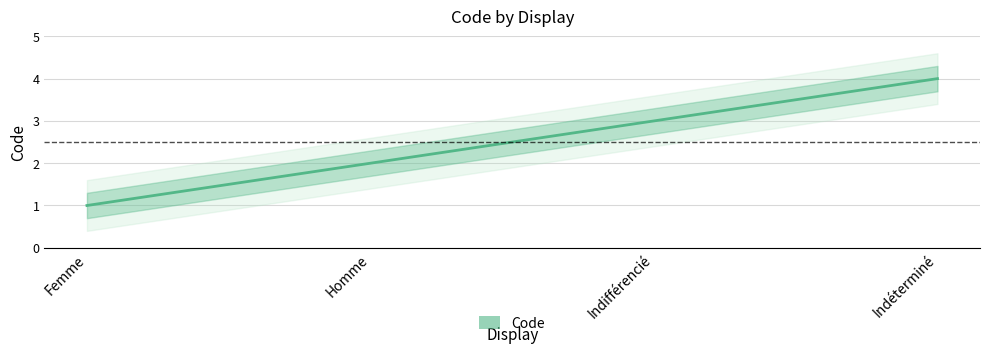

Count the values in the range 2 to 4.

3